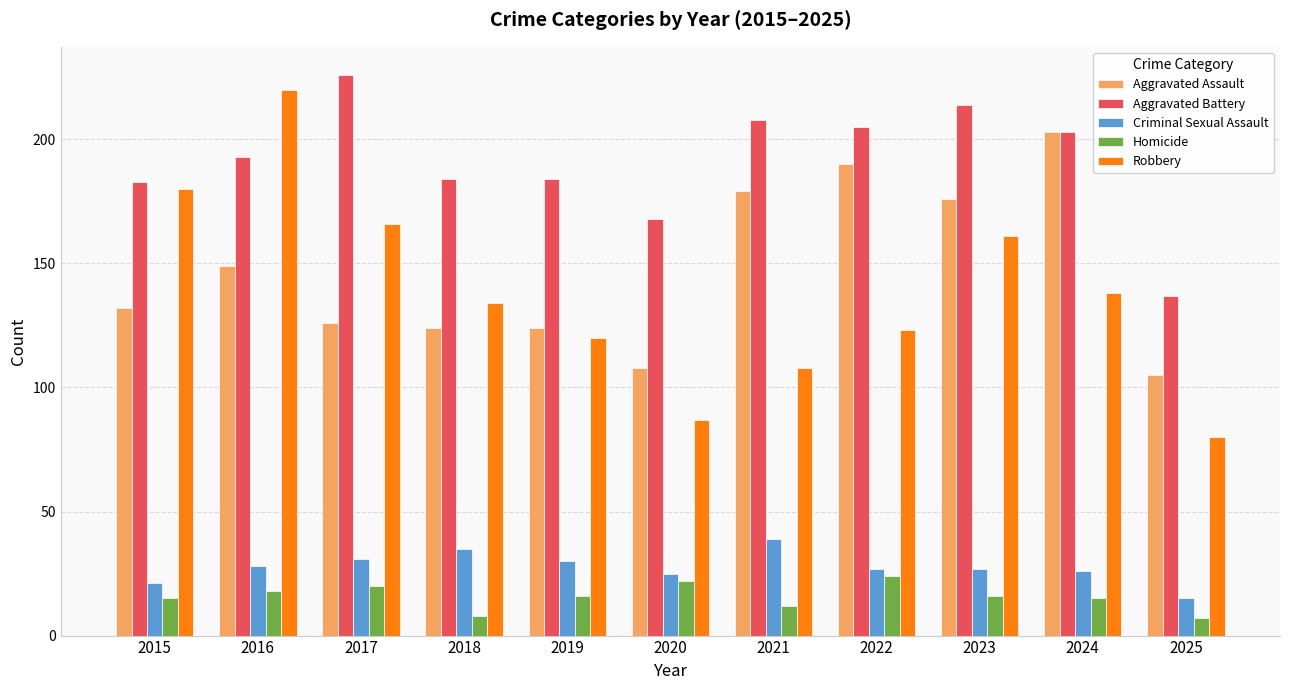

What is the average value of the Robbery series?

138